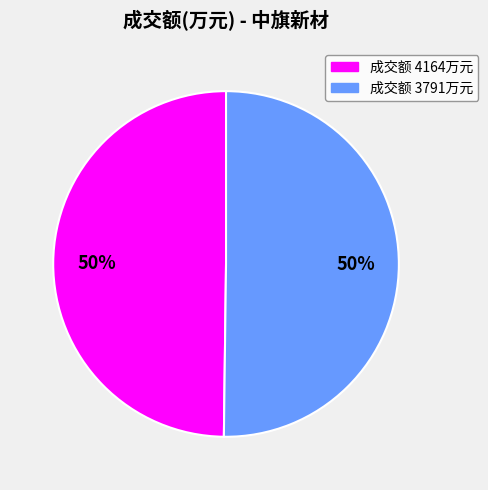

To the nearest percent, what is the average slice percentage?

50%